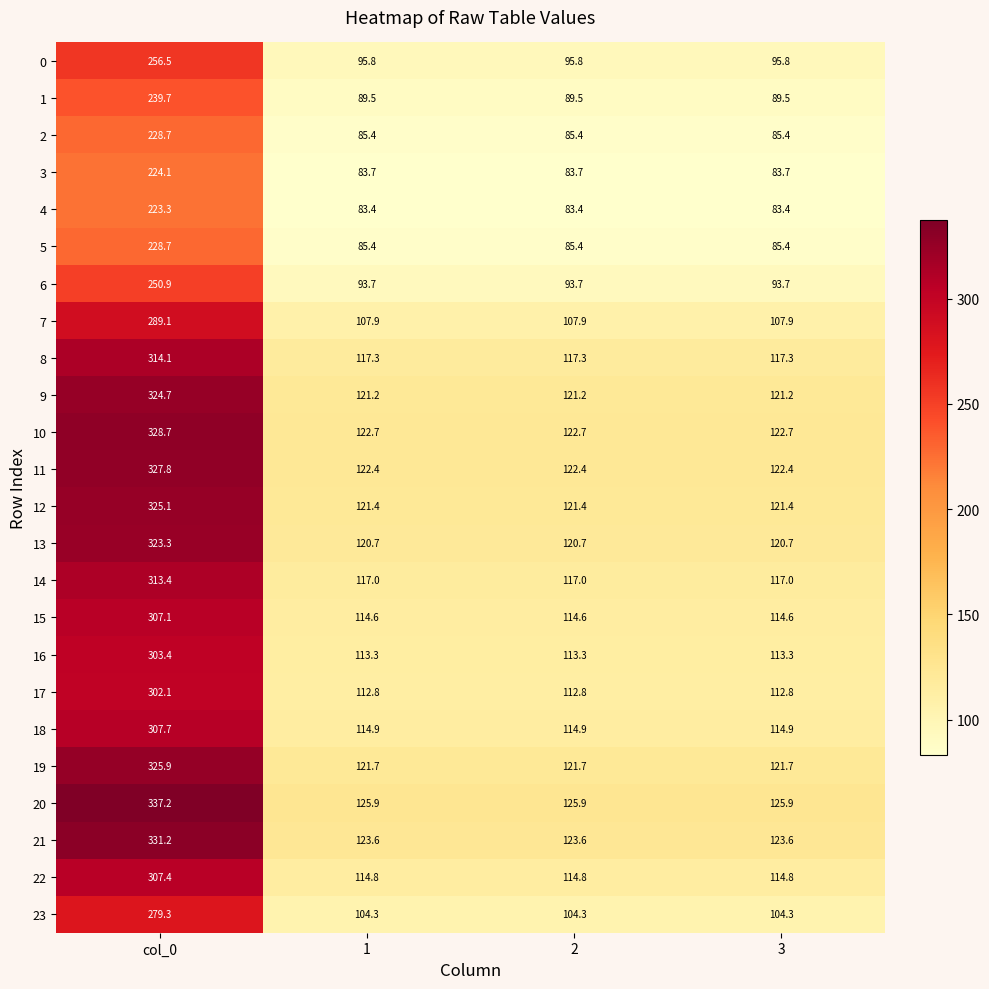

What is the spread (max minus min) of values at 2?

42.5